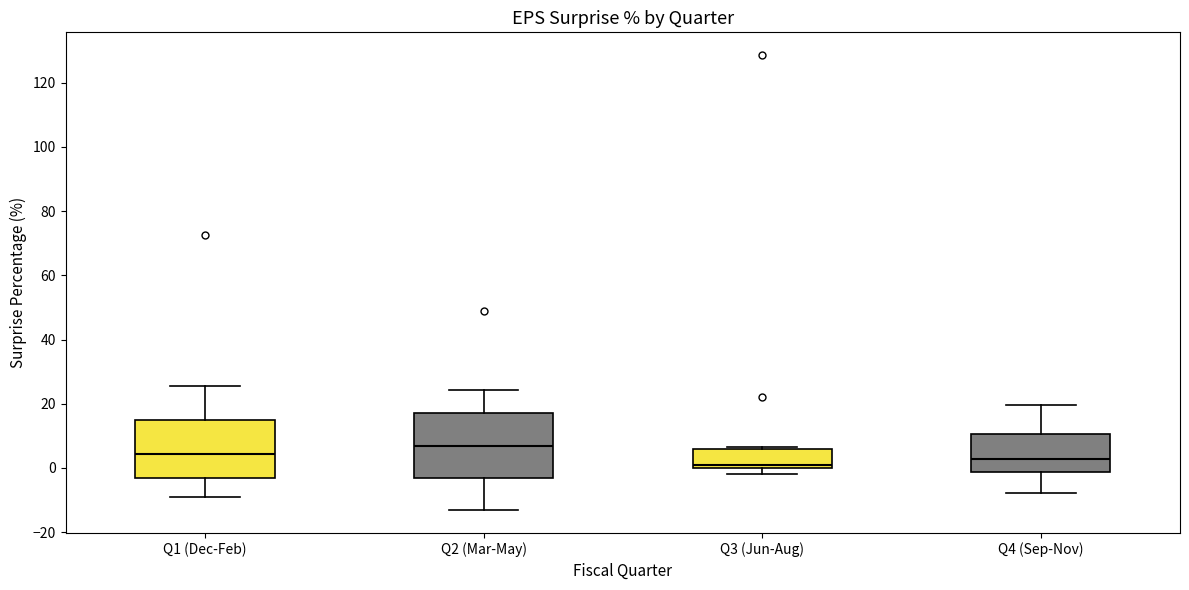

Reading left to right, transcribe this box plot: for each box, give where its median line is, the range the box spans, and where its two whiskers end, as read against the y-axis. The values are not printed on the chart, so give them approximately, as read against the axis.

Q1 (Dec-Feb): median 4, box -4 to 14, whiskers -8 to 26
Q2 (Mar-May): median 6, box -4 to 18, whiskers -14 to 24
Q3 (Jun-Aug): median 2, box 0 to 6, whiskers -2 to 6 (just above the box's upper edge)
Q4 (Sep-Nov): median 2, box -2 to 10, whiskers -8 to 20